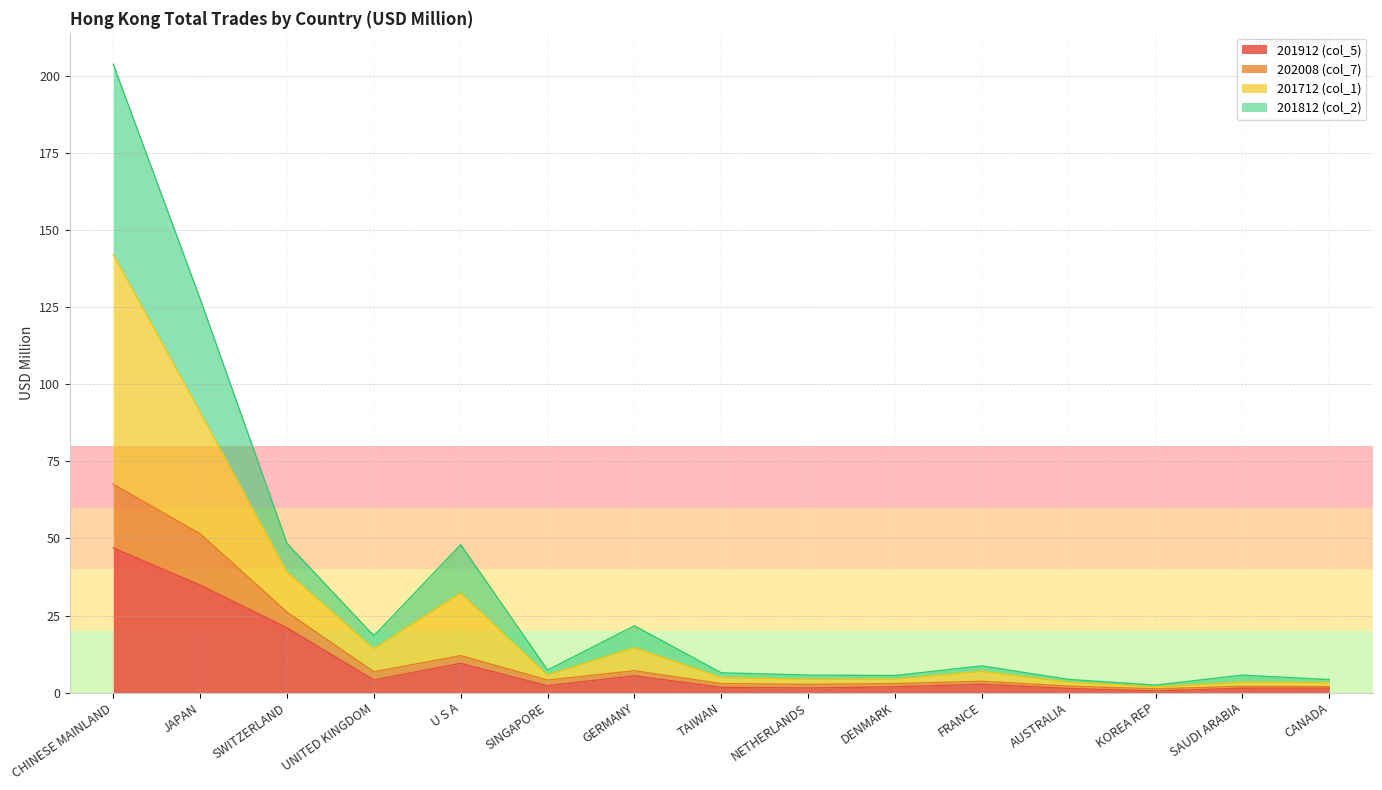

Count the number of categories in the chart.

15